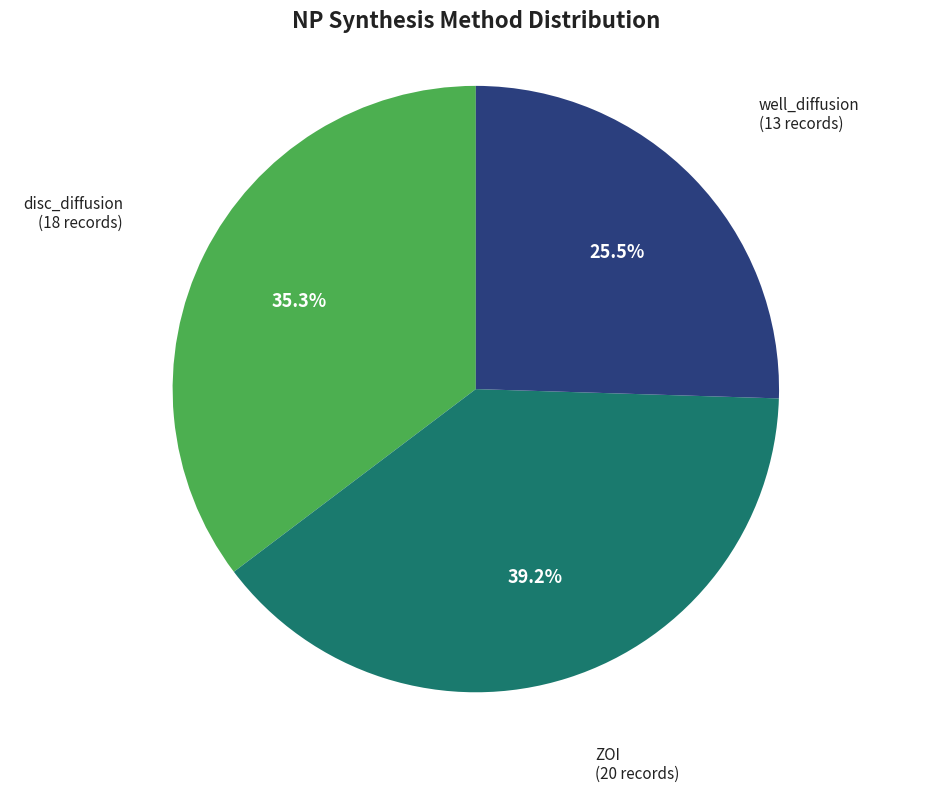

Does well_diffusion account for over 50% of the chart?

No